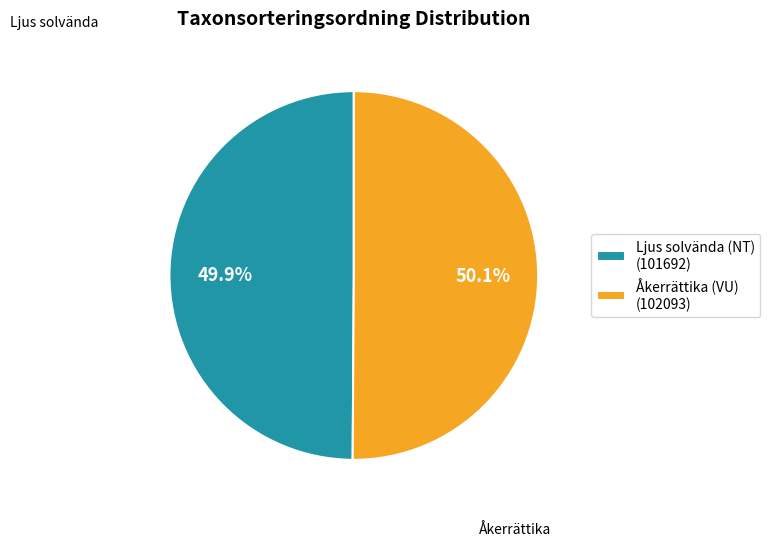

Count the number of slices in the pie.

2